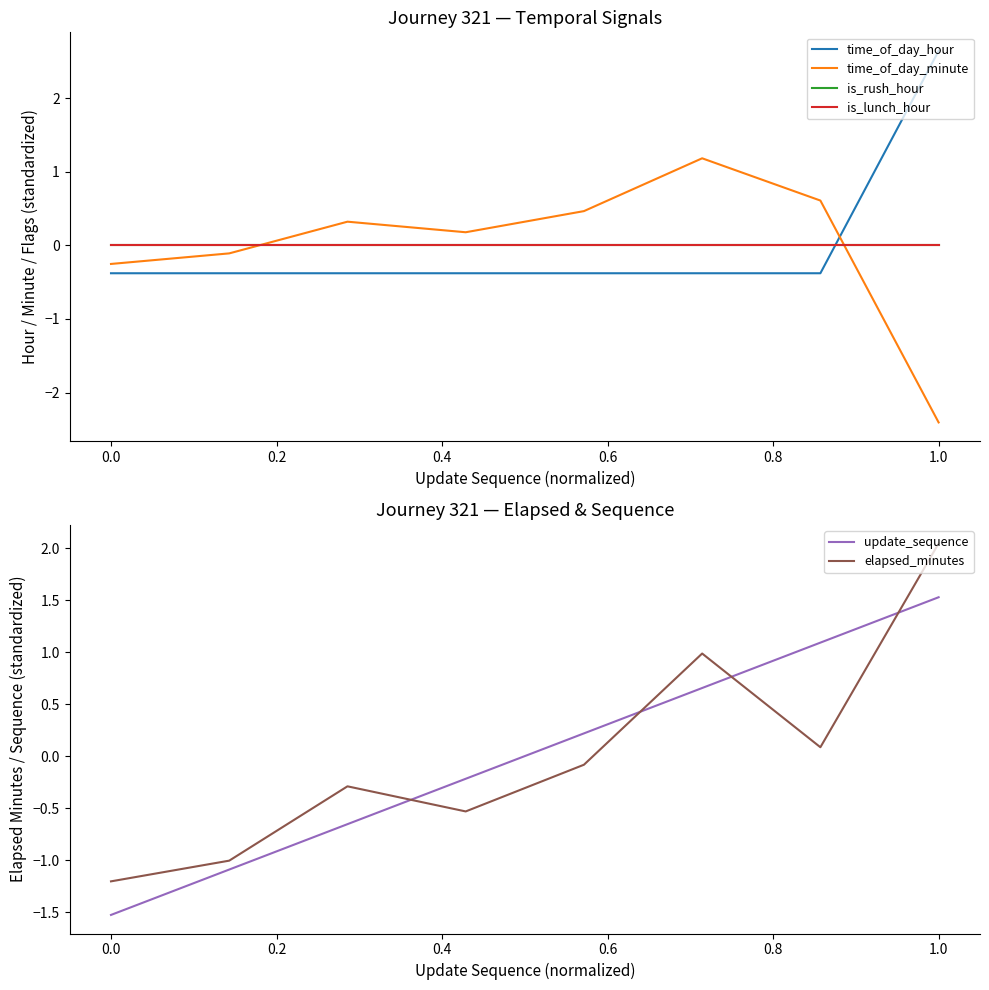

The value of elapsed_minutes at 0.0 is -1.2. True or false?

True